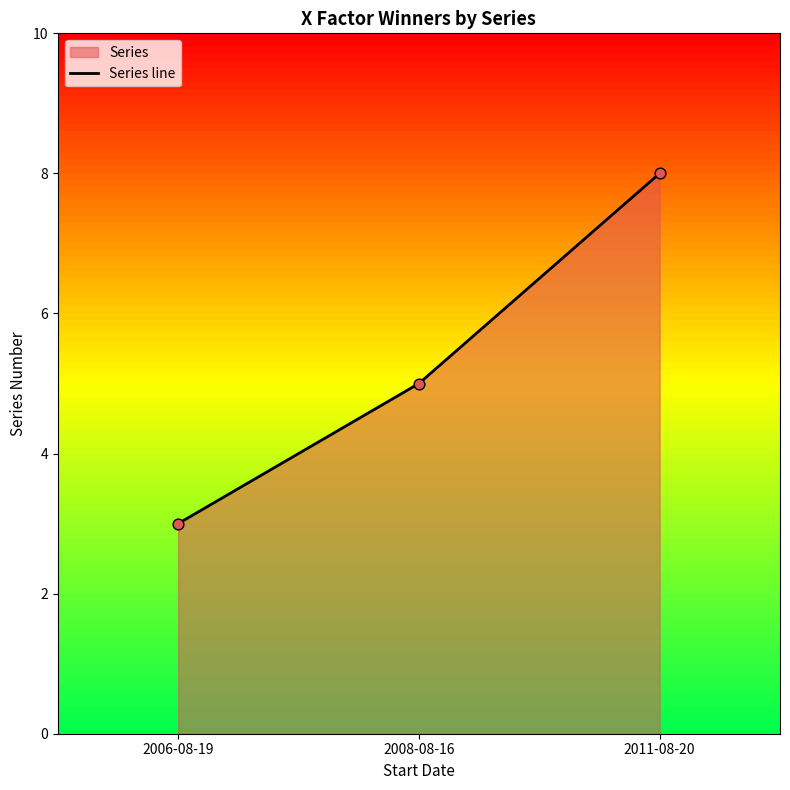

Which has a higher value, 2011-08-20 or 2008-08-16?

2011-08-20